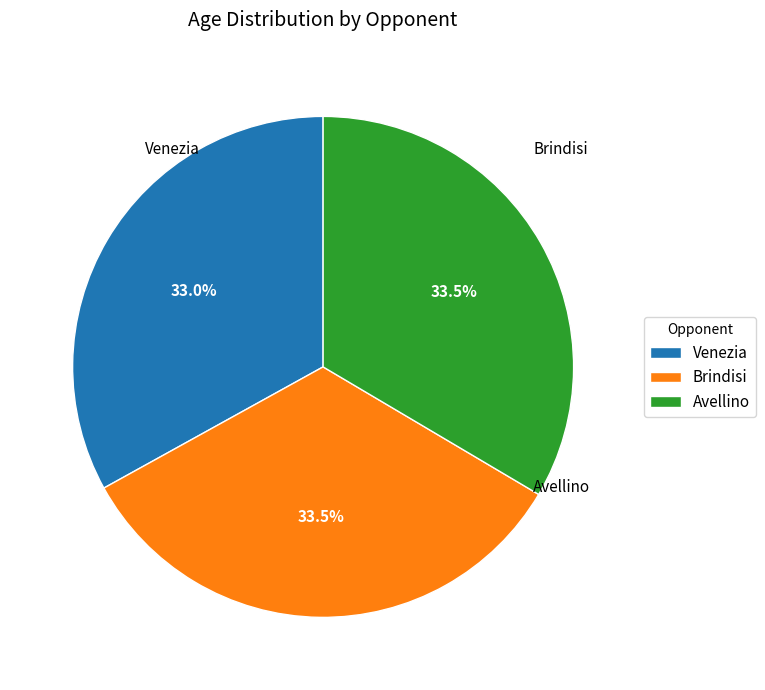

Combined, do Avellino and Brindisi account for over 50%?

Yes